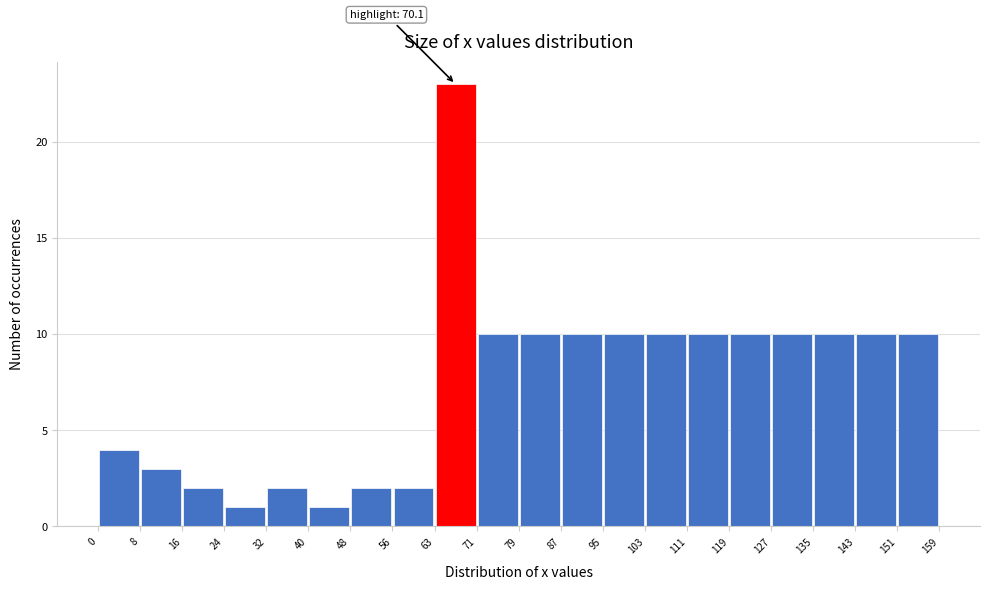

Over which range of the x-axis is the bar tallest?

63 to 71